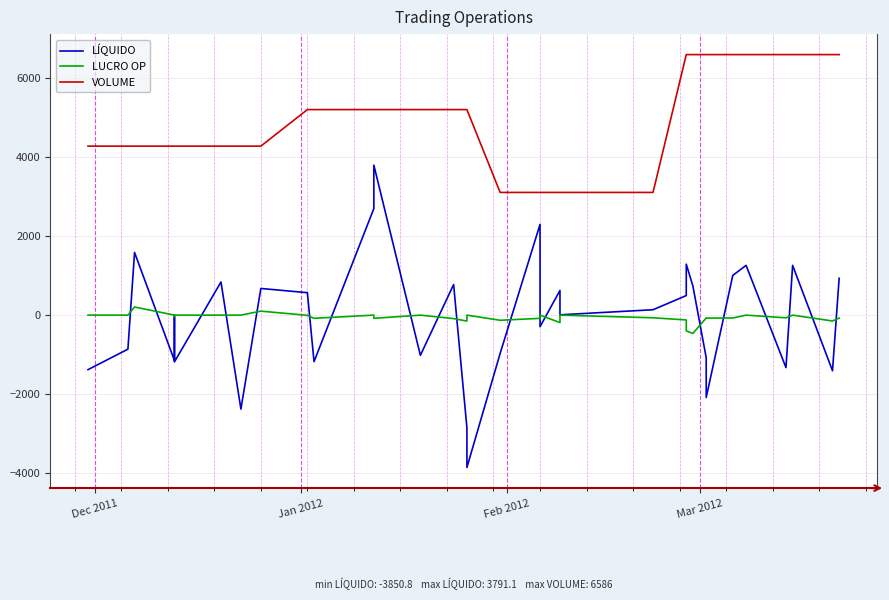

What is the minimum value shown in the chart?

-3850.8